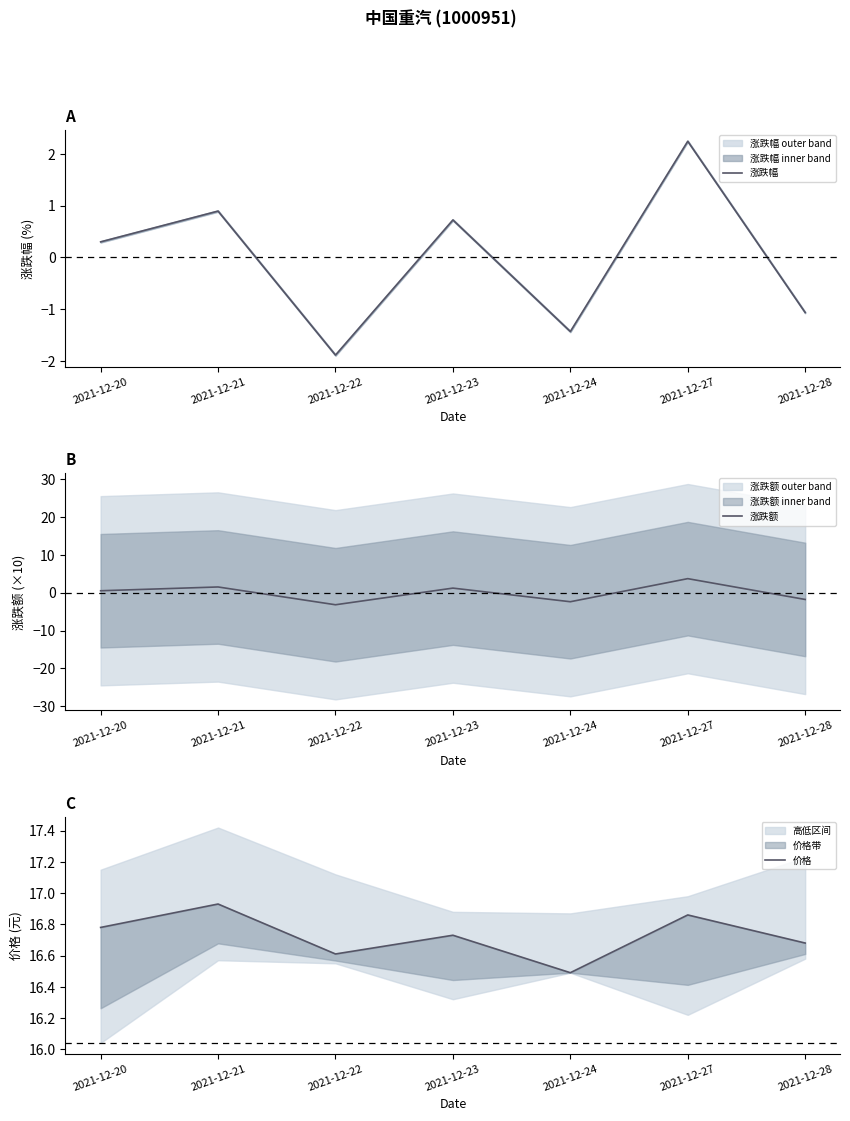

At how many categories does at least one series exceed 16?

7